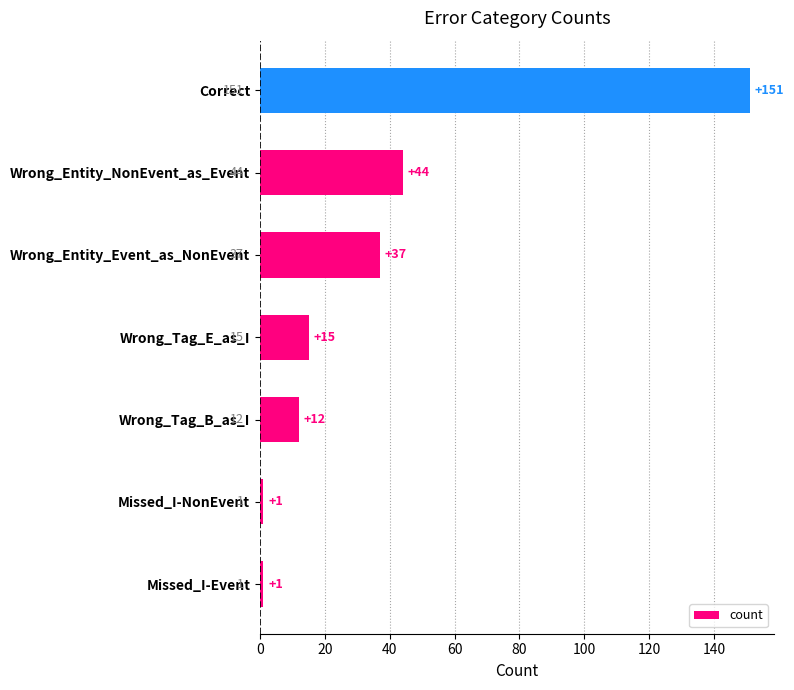

What is the sum of all values?

261